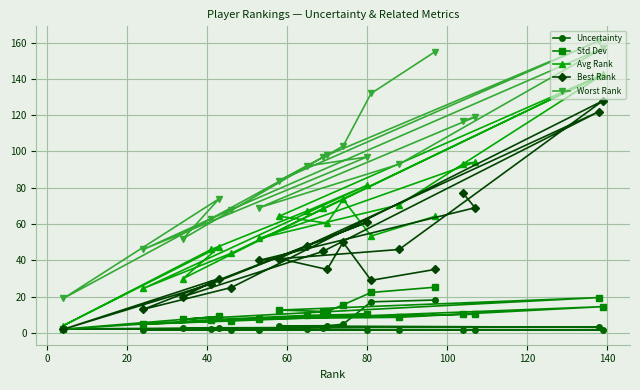

What are all the series names shown in the legend?

Uncertainty, Std Dev, Avg Rank, Best Rank, Worst Rank